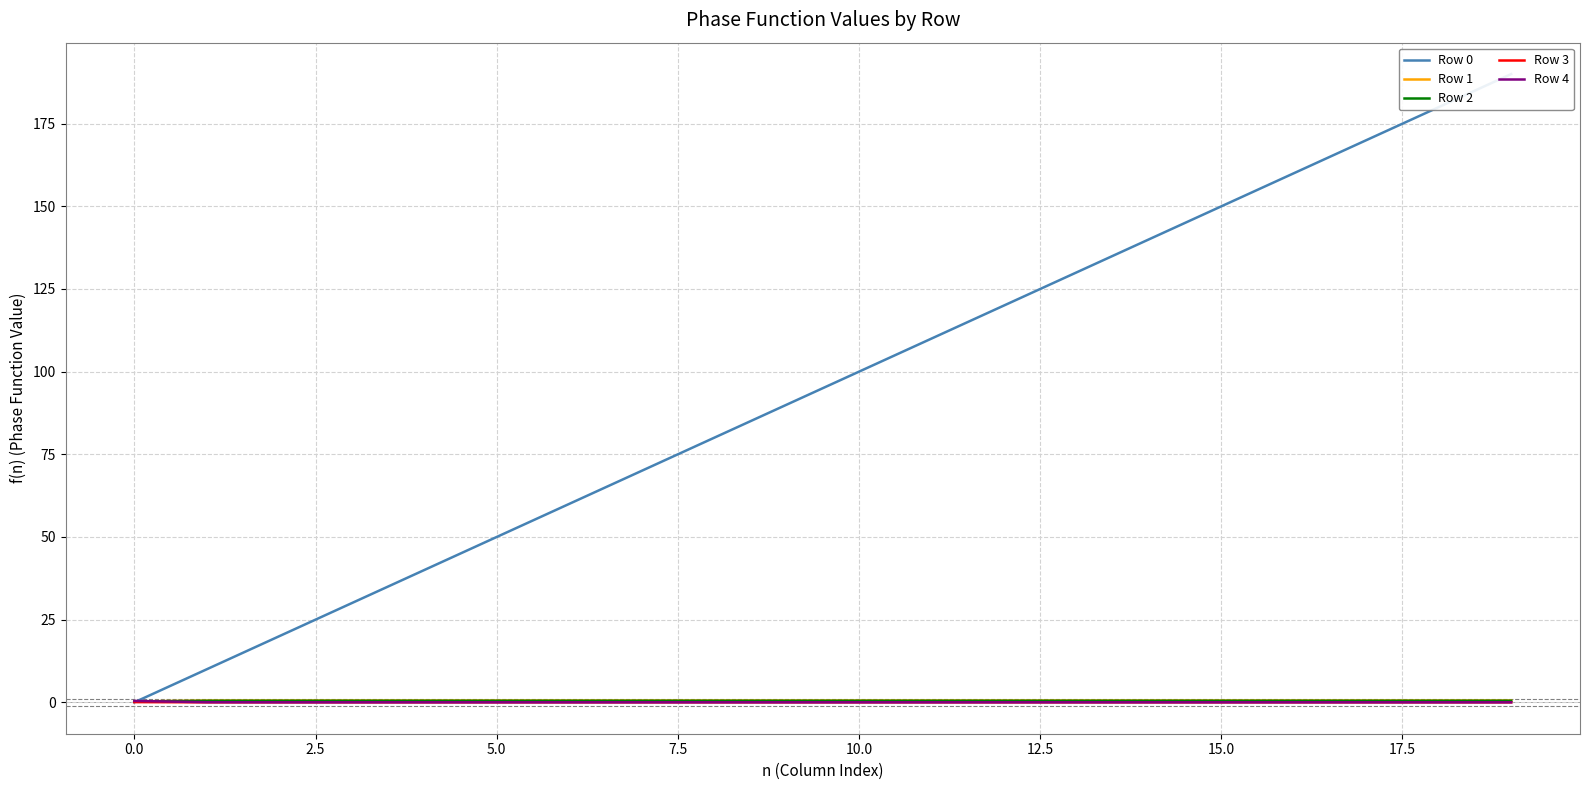

Reading right to left, transcribe all the data shown in this chart.

Row 0: 190.0	180.0	170.0	160.0	150.0	140.0	130.0	120.0	110.0	100.0	90.0	80.0	70.0	60.0	50.0	40.0	30.0	20.0	10.0	0.0
Row 1: 0.5	0.5	0.5	0.5	0.5	0.5	0.5	0.5	0.5	0.5	0.5	0.5	0.5	0.5	0.5	0.5	0.5	0.5	0.5	0.3
Row 2: 0.5	0.5	0.5	0.5	0.5	0.5	0.5	0.5	0.5	0.5	0.5	0.5	0.5	0.5	0.5	0.5	0.5	0.5	0.4	0.3
Row 3: 0.0	0.0	0.0	0.0	0.0	0.0	0.0	0.0	0.0	0.0	0.0	0.0	0.0	0.0	0.0	0.0	0.0	0.0	0.0	0.1
Row 4: 0.0	0.0	0.0	0.0	0.0	0.0	0.0	0.0	0.0	0.0	0.0	0.0	0.0	0.0	0.0	0.0	0.0	0.0	0.0	0.4